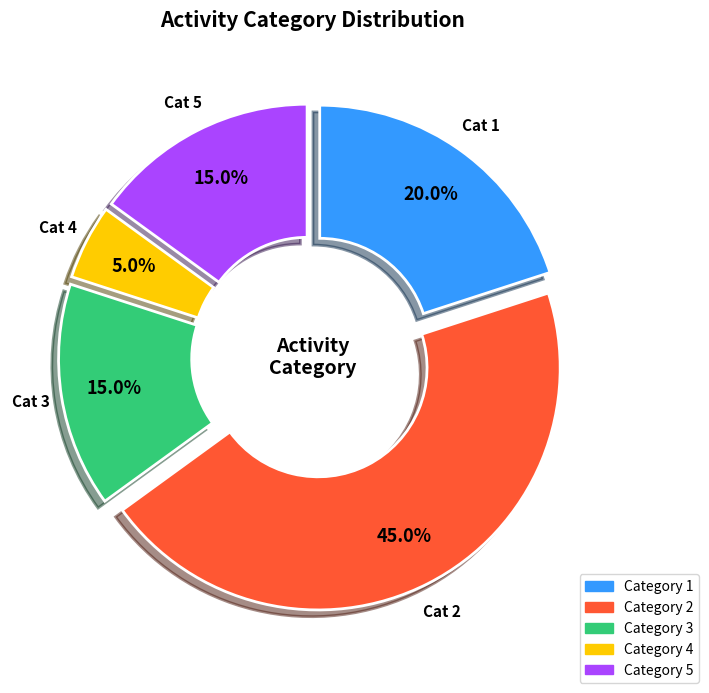

What is the largest slice in the pie chart?

Category 2